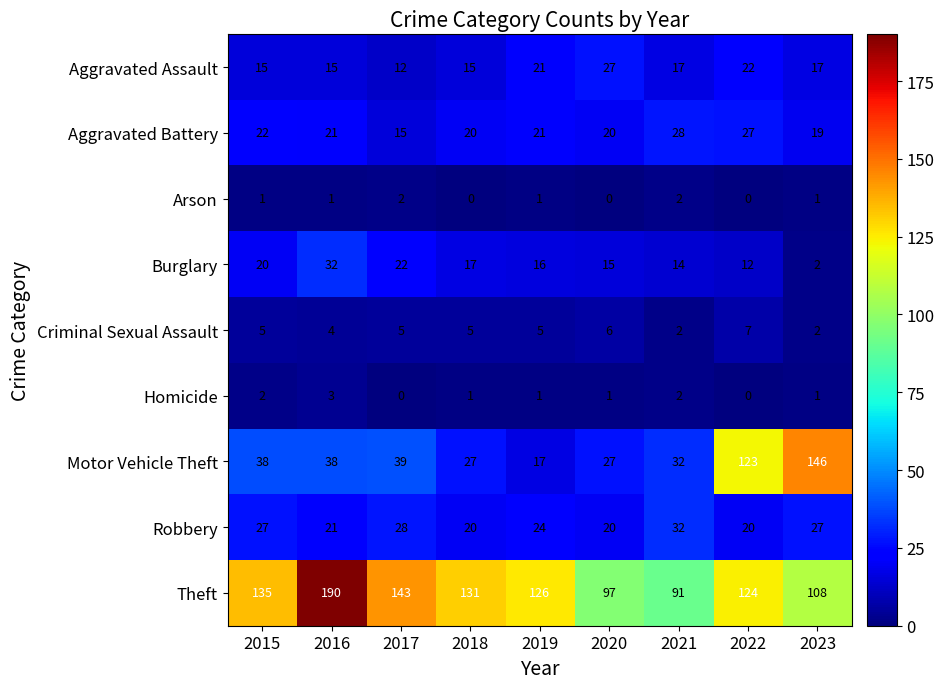

What is the sum of all Robbery values?

219